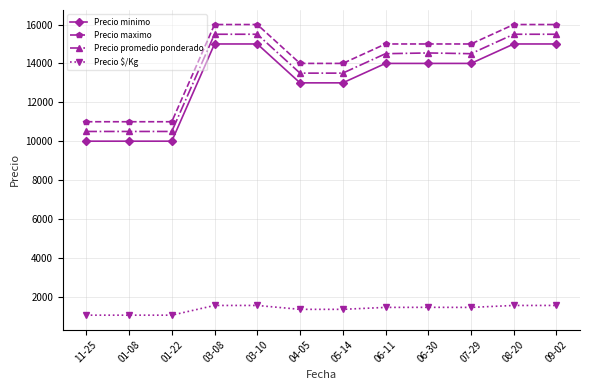

What is the spread (max minus min) of values at 03-10?

14450